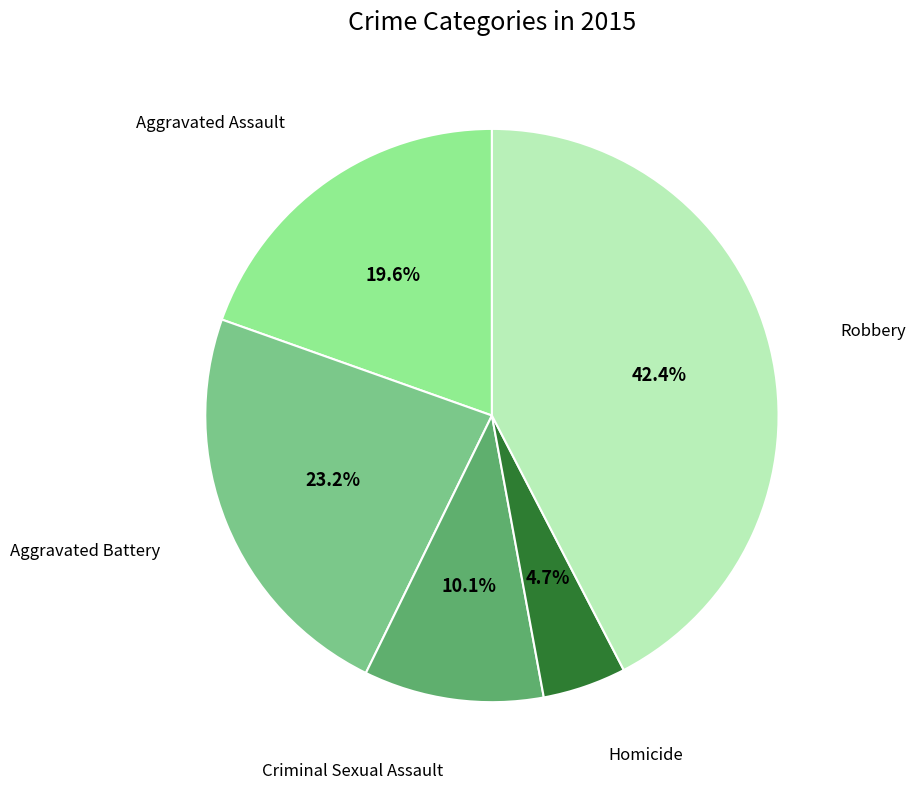

Is there a majority slice in this chart?

No